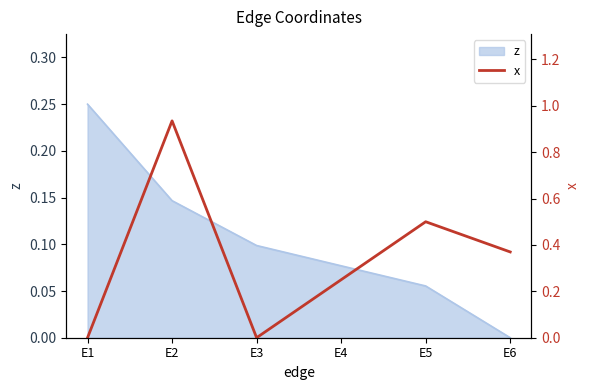

How many points are higher than both their immediate neighbors (excluding endpoints)?

2